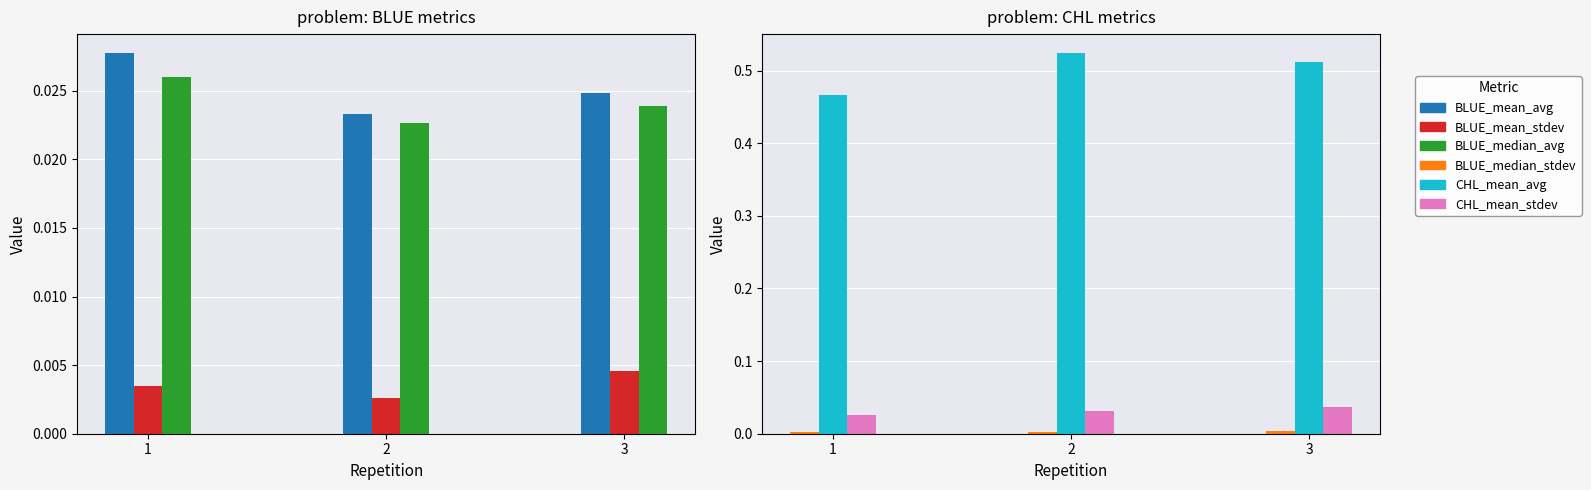

Count the number of categories in the chart.

3